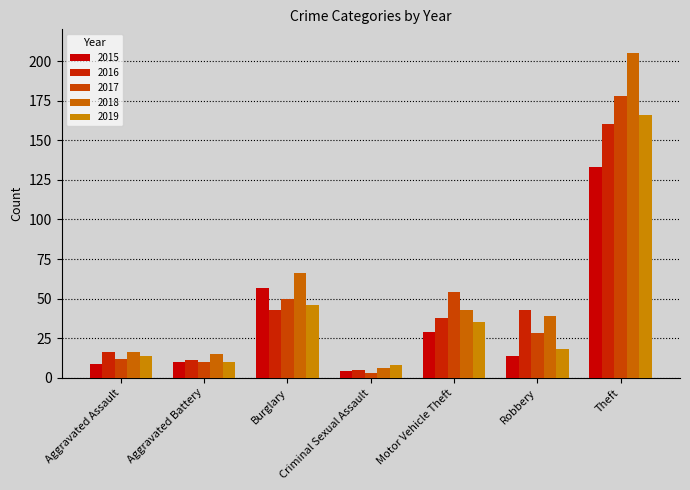

The value of 2015 at Theft is 83. True or false?

False